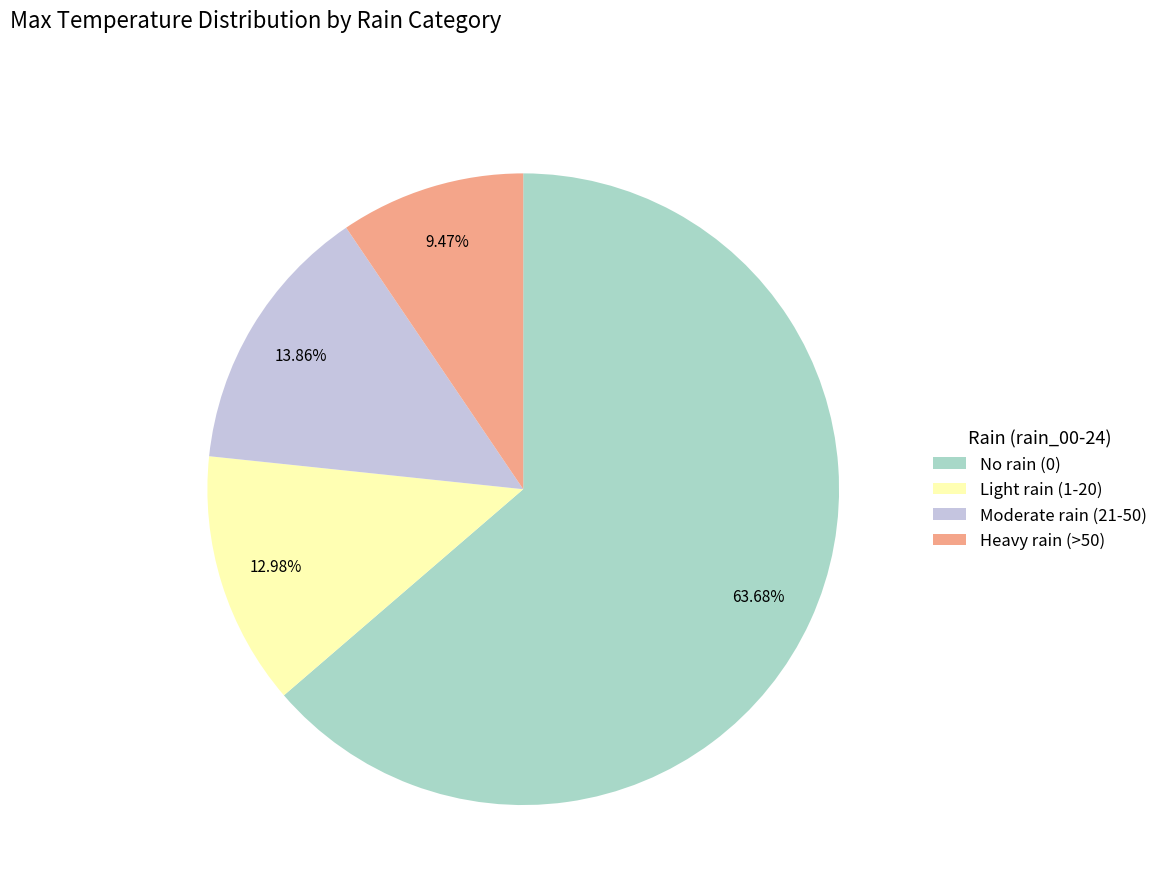

Between No rain (0) and Light rain (1-20), which is larger?

No rain (0)